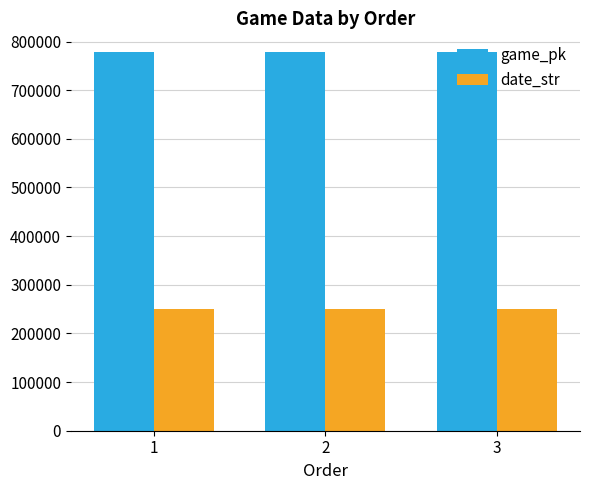

What is the sum of all game_pk values?

2333670